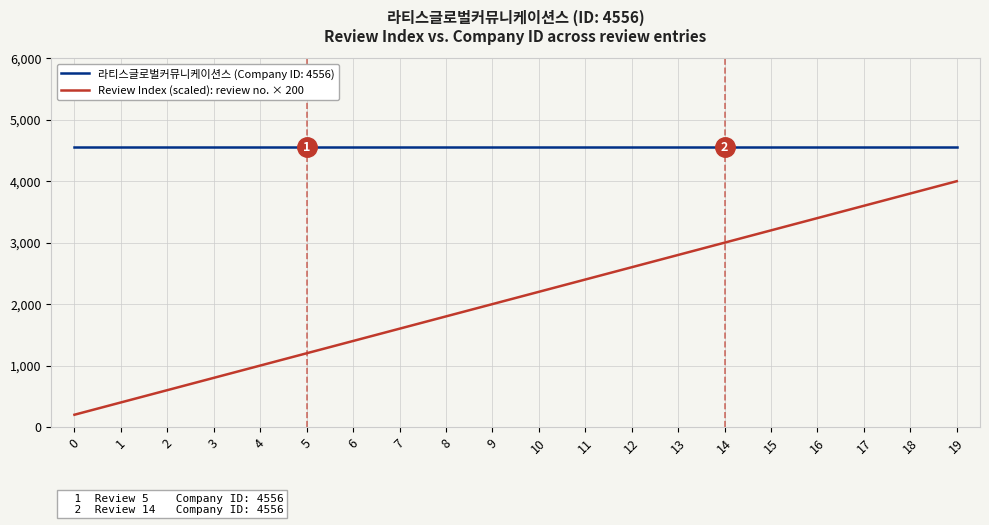

Which series has the widest spread of values?

Review Index (scaled): review no. × 200